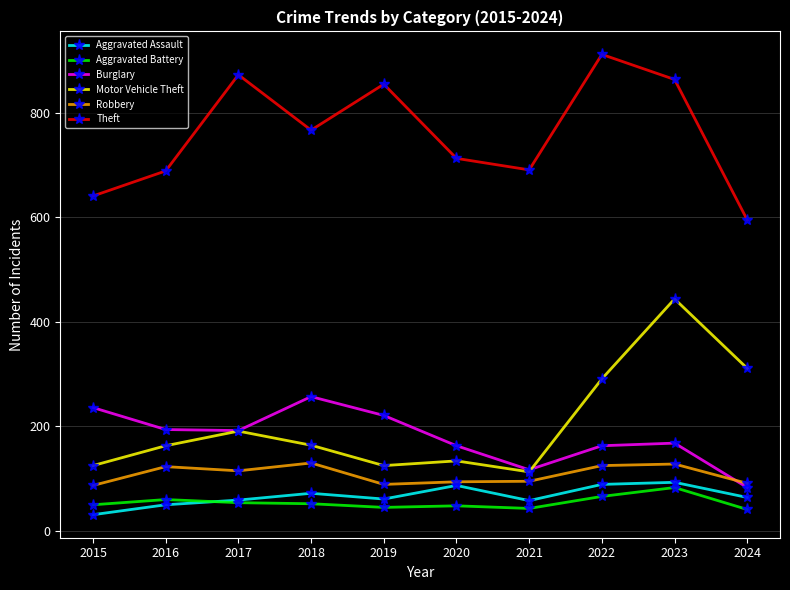

How many distinct data groups are displayed?

6